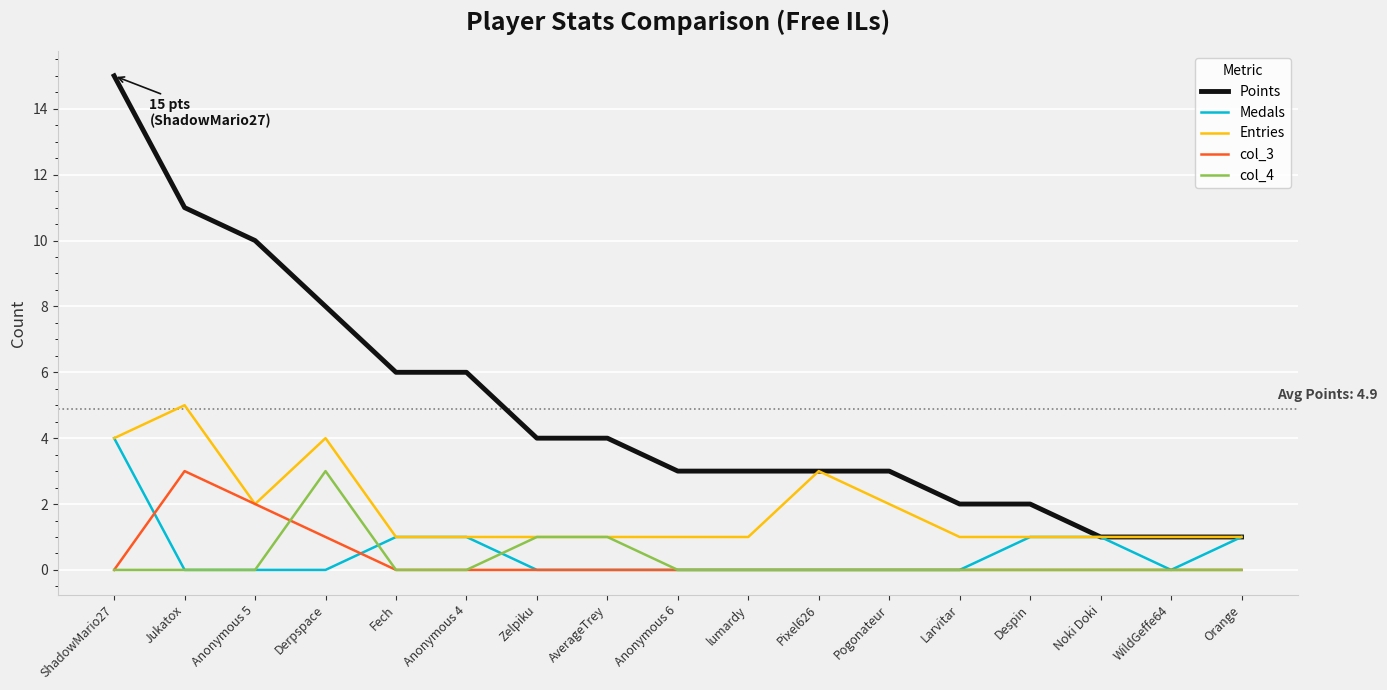

What are all the series names shown in the legend?

Points, Medals, Entries, col_3, col_4